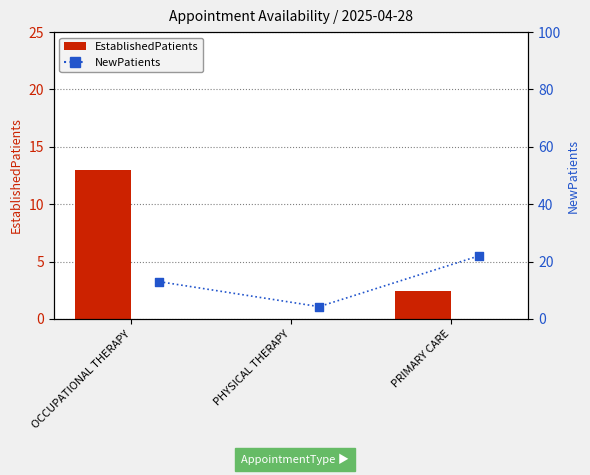

At how many categories does at least one series exceed 18?

1